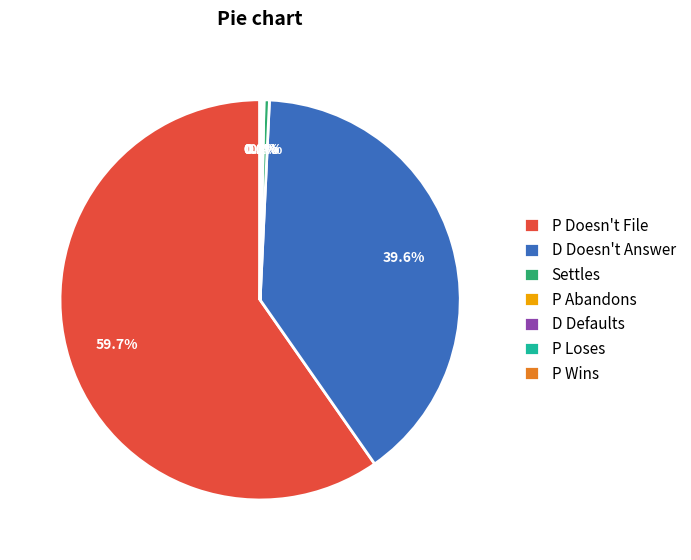

Which category accounts for the majority?

P Doesn't File